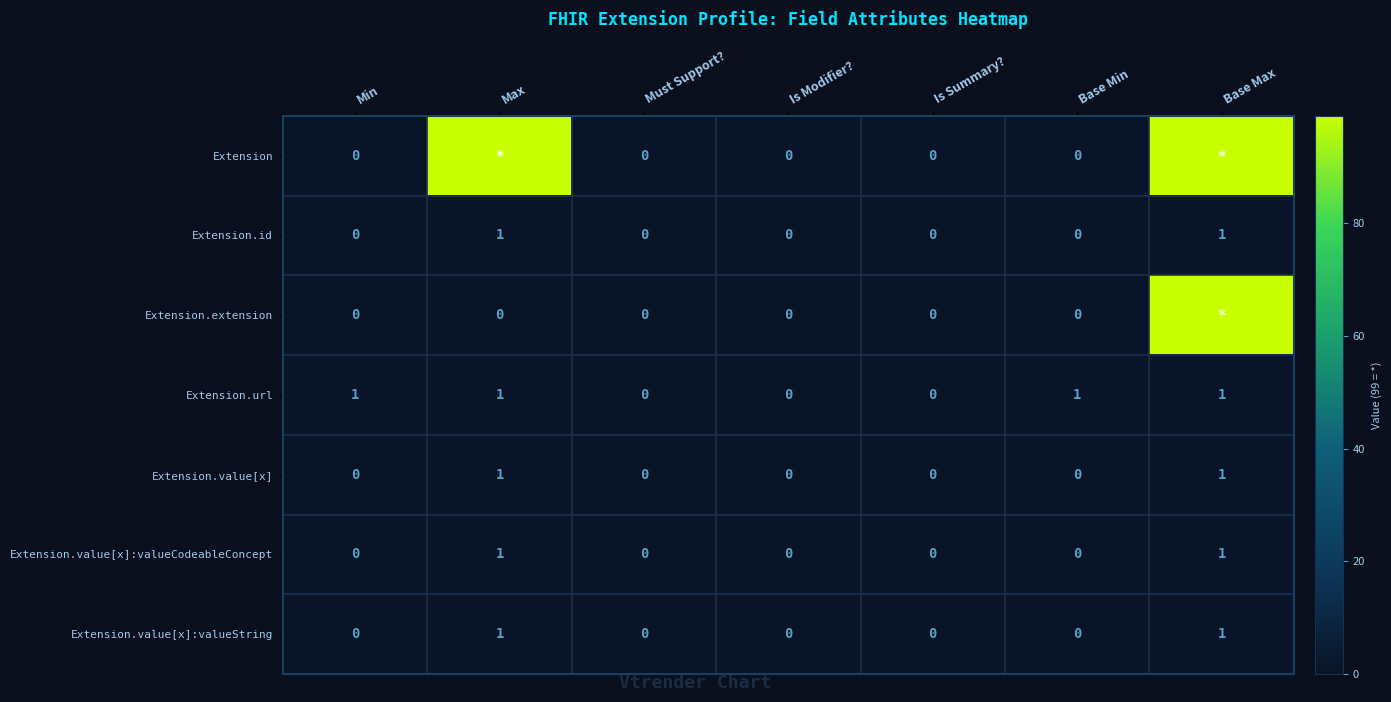

How many positive values does the Extension.value[x]:valueString series have?

2